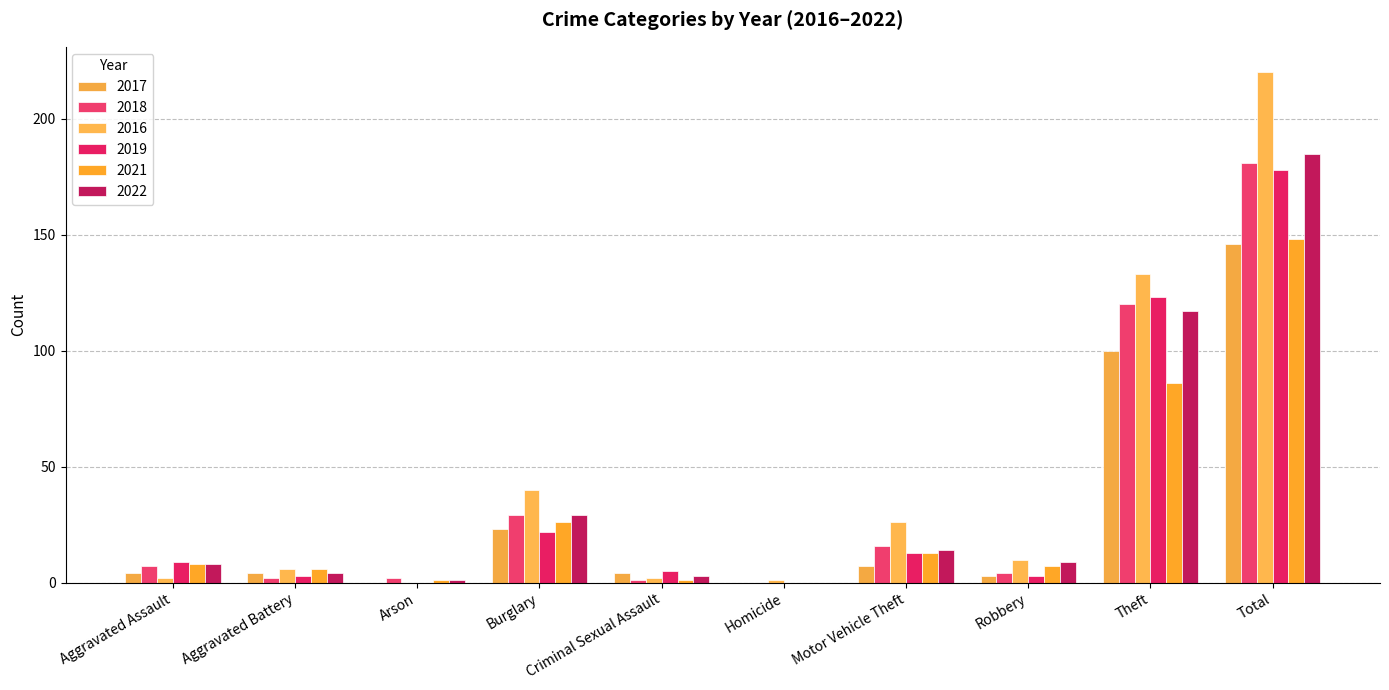

Read the 2021 value at Robbery, to the nearest 10.

10